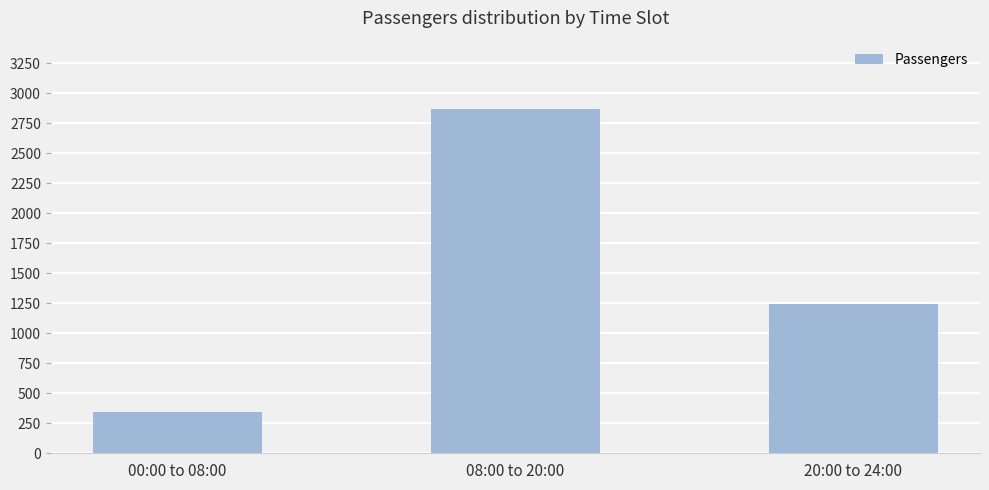

List the labels in order of value, smallest first.

00:00 to 08:00, 20:00 to 24:00, 08:00 to 20:00